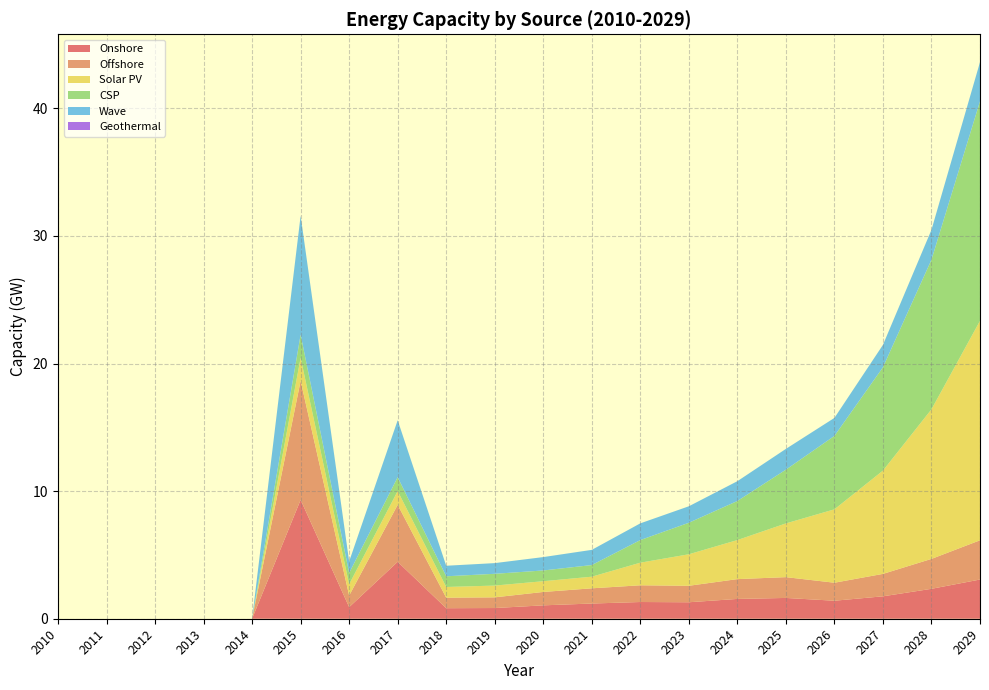

Reading left to right, list all the values displayed in this chart.

Onshore: 2010=0.0	2011=0.0	2012=0.0	2013=0.0	2014=0.0	2015=9.3	2016=0.9	2017=4.5	2018=0.8	2019=0.8	2020=1.0	2021=1.2	2022=1.3	2023=1.3	2024=1.6	2025=1.6	2026=1.4	2027=1.8	2028=2.3	2029=3.1
Offshore: 2010=0.0	2011=0.0	2012=0.0	2013=0.0	2014=0.0	2015=9.3	2016=0.9	2017=4.5	2018=0.8	2019=0.8	2020=1.0	2021=1.2	2022=1.3	2023=1.3	2024=1.6	2025=1.6	2026=1.4	2027=1.8	2028=2.3	2029=3.1
Solar PV: 2010=0.0	2011=0.0	2012=0.0	2013=0.0	2014=0.0	2015=1.8	2016=0.9	2017=1.1	2018=0.8	2019=0.9	2020=0.8	2021=0.9	2022=1.8	2023=2.5	2024=3.1	2025=4.2	2026=5.8	2027=8.1	2028=11.7	2029=17.2
CSP: 2010=0.0	2011=0.0	2012=0.0	2013=0.0	2014=0.0	2015=1.8	2016=0.9	2017=1.1	2018=0.8	2019=0.9	2020=0.8	2021=0.9	2022=1.8	2023=2.5	2024=3.1	2025=4.2	2026=5.8	2027=8.1	2028=11.7	2029=17.2
Wave: 2010=0.0	2011=0.0	2012=0.0	2013=0.0	2014=0.0	2015=9.3	2016=0.9	2017=4.5	2018=0.8	2019=0.8	2020=1.0	2021=1.2	2022=1.3	2023=1.3	2024=1.6	2025=1.6	2026=1.4	2027=1.8	2028=2.3	2029=3.1
Geothermal: 2010=0.0	2011=0.0	2012=0.0	2013=0.0	2014=0.0	2015=0.0	2016=0.0	2017=0.0	2018=0.0	2019=0.0	2020=0.0	2021=0.0	2022=0.0	2023=0.0	2024=0.0	2025=0.0	2026=0.0	2027=0.0	2028=0.0	2029=0.0